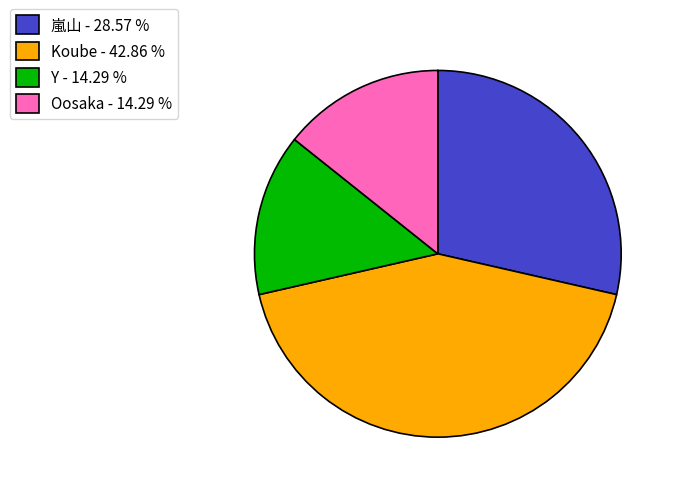

Is the sum of 嵐山 and Oosaka greater than half?

No